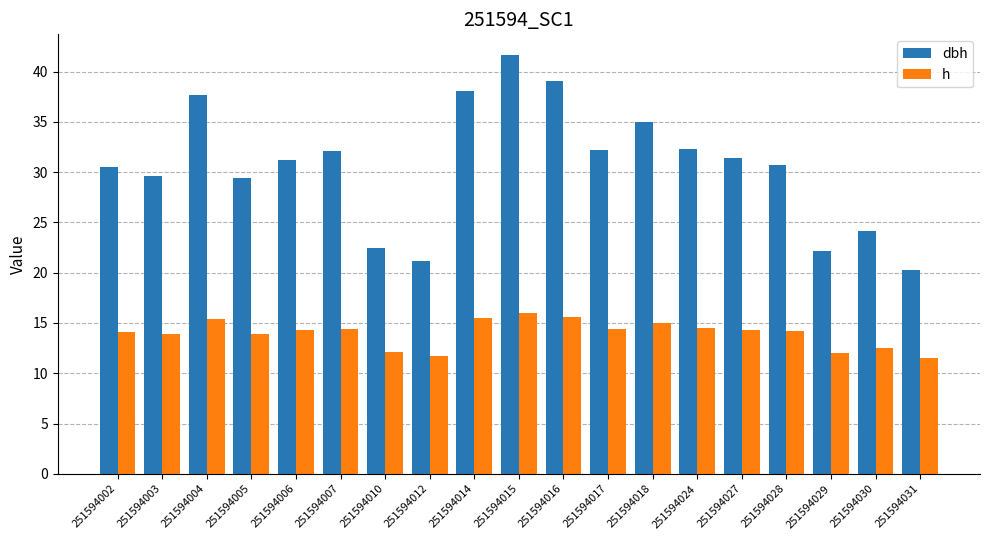

What is the minimum value shown in the chart?

11.5